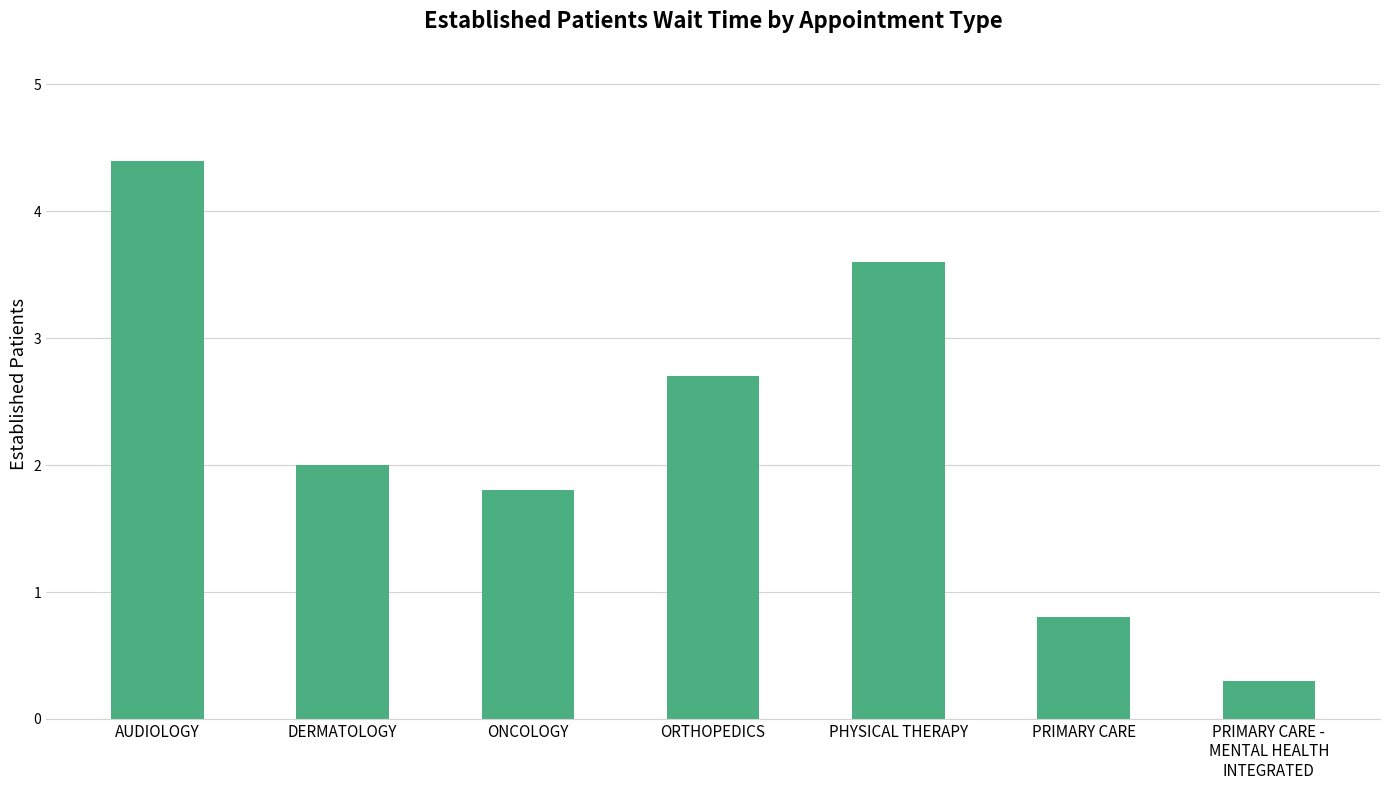

Reading left to right, list all the values displayed in this chart.

AUDIOLOGY=4.4	DERMATOLOGY=2.0	ONCOLOGY=1.8	ORTHOPEDICS=2.7	PHYSICAL THERAPY=3.6	PRIMARY CARE=0.8	PRIMARY CARE -
MENTAL HEALTH
INTEGRATED=0.3